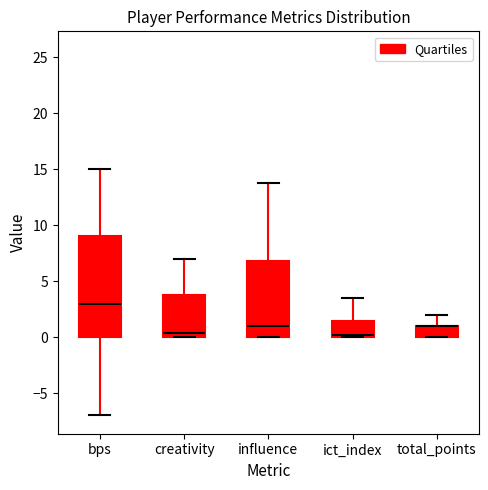

Where is the lower edge of the box for ict_index on the y-axis? The values are not printed on the chart, so give them approximately, as read against the axis.

0.0